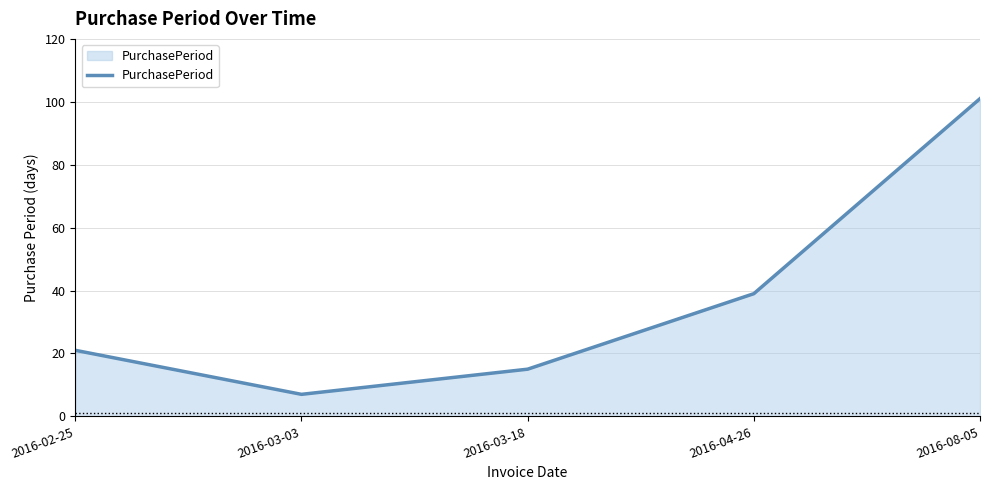

Reading left to right, transcribe all the data shown in this chart.

2016-02-25=21	2016-03-03=7	2016-03-18=15	2016-04-26=39	2016-08-05=101